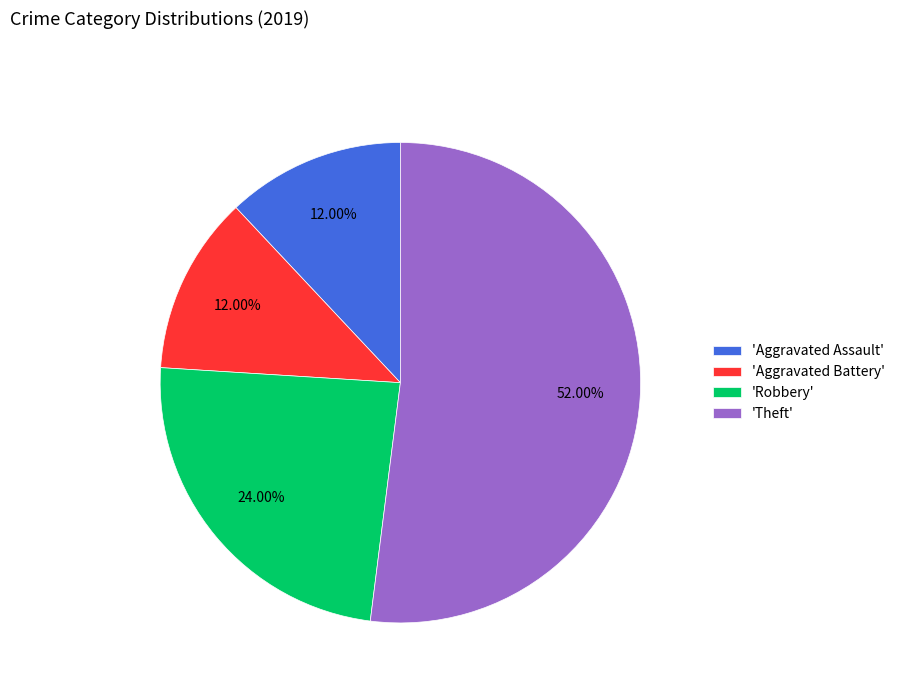

Is there a majority slice in this chart?

Yes